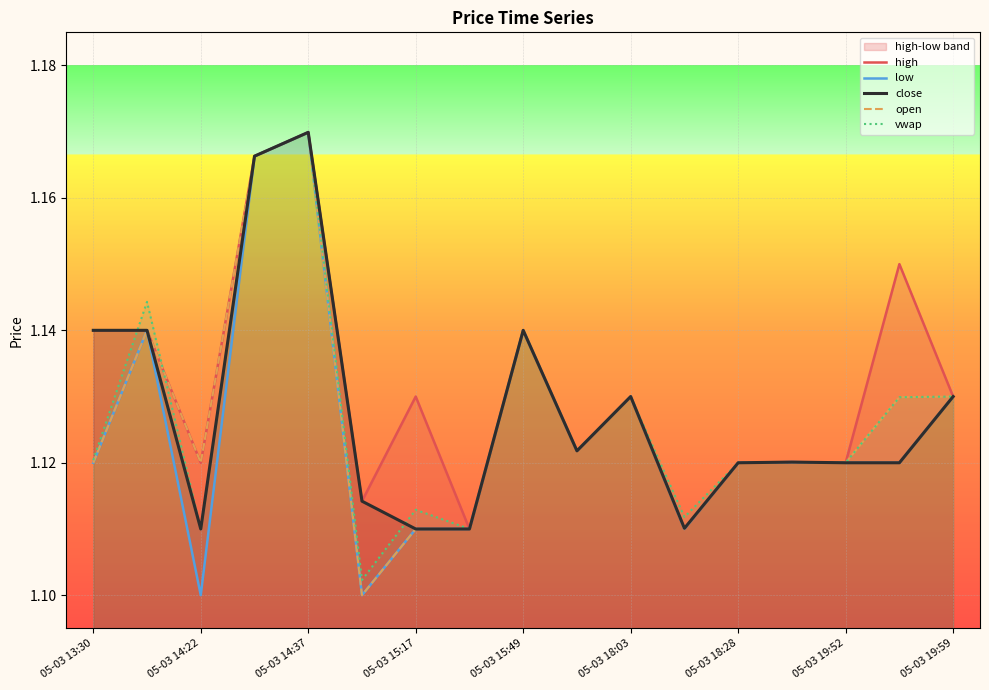

In high, how many points are lower than both neighbors (excluding endpoints)?

6